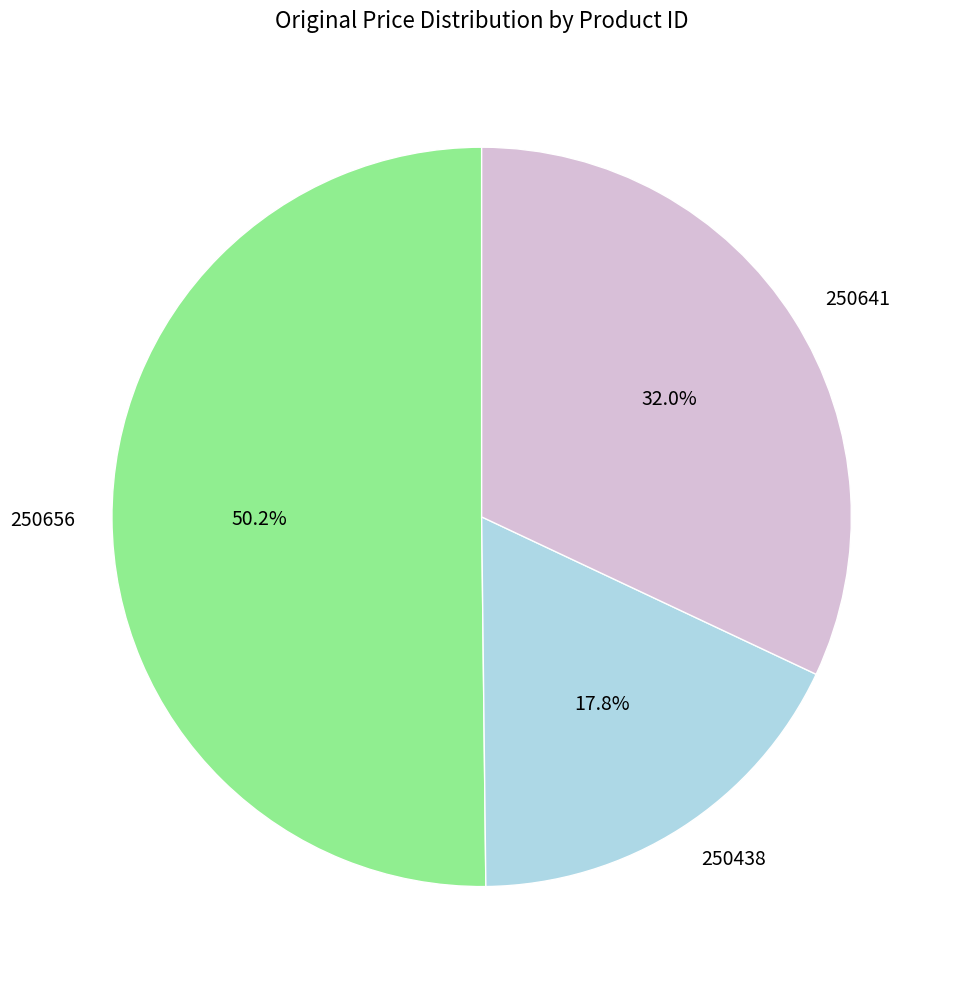

Rank the categories by value from lowest to highest.

250438, 250641, 250656